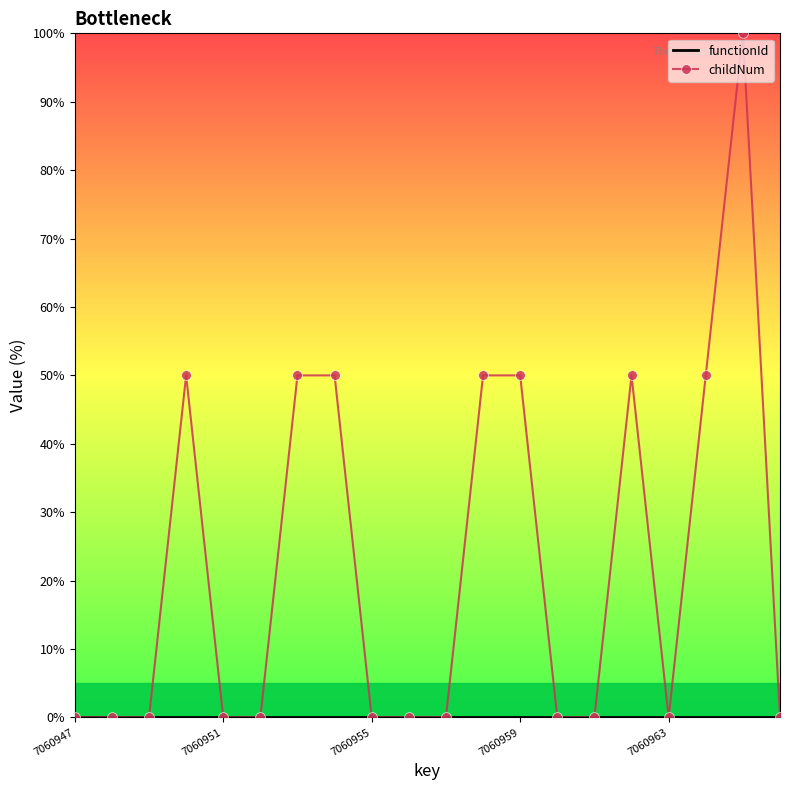

What is the sum of all childNum values?

450